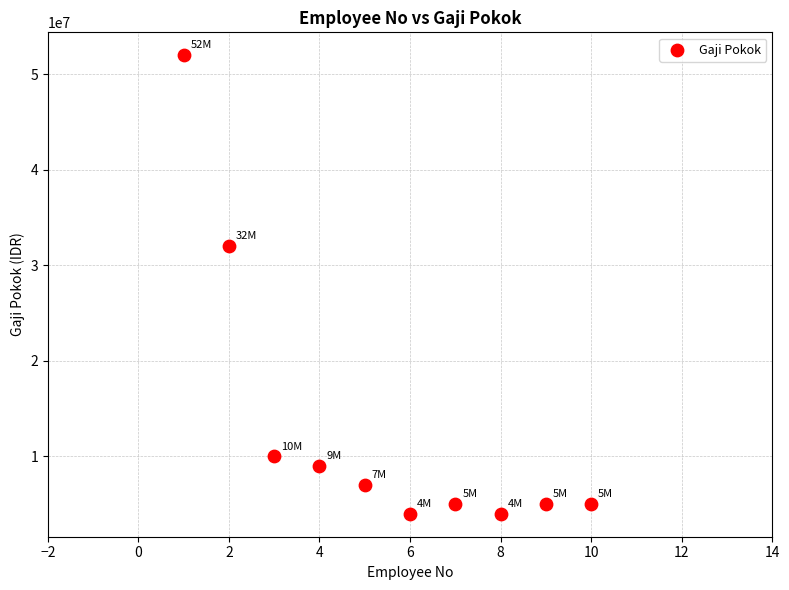

What Y value in the scatter plot is closest to 28000000?

32000000